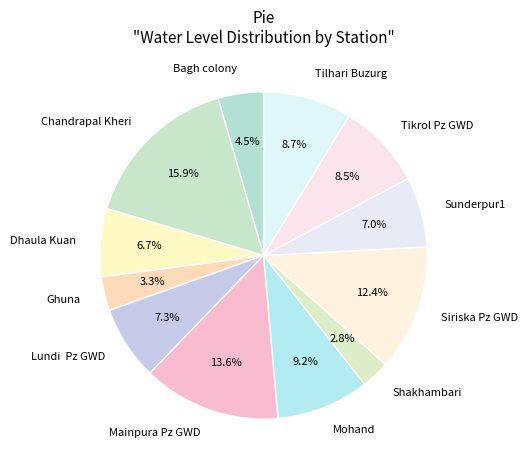

Count the number of slices in the pie.

12